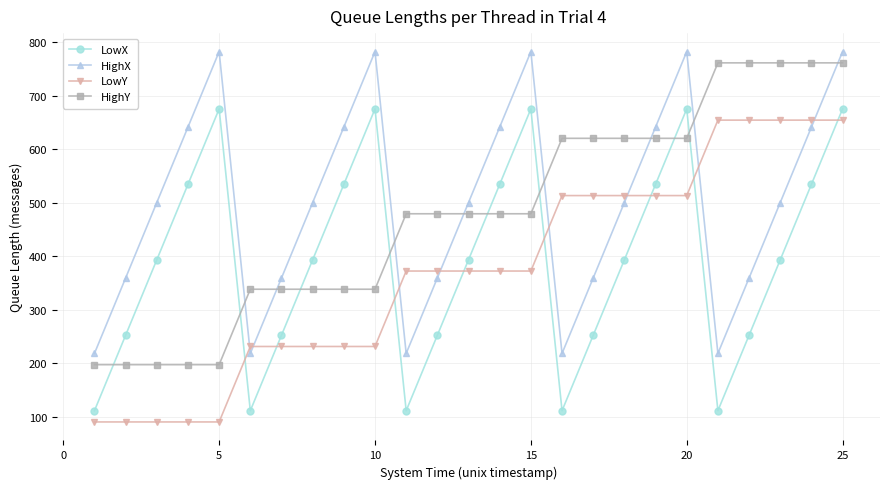

What is the difference between the maximum and second lowest values in the HighX series?

564